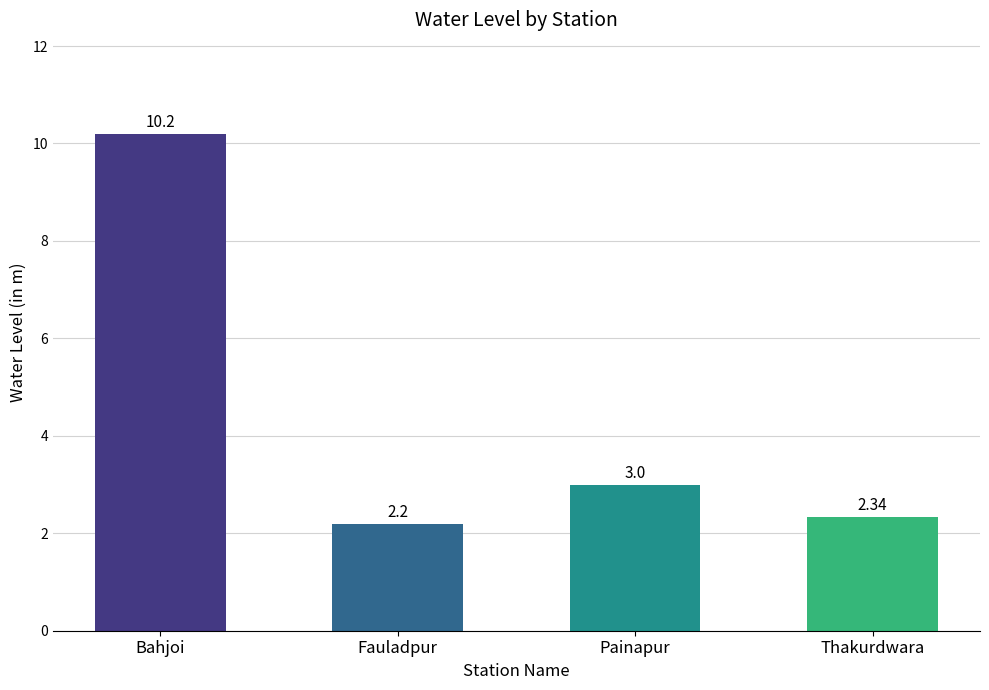

List the labels in order of value, smallest first.

Fauladpur, Thakurdwara, Painapur, Bahjoi